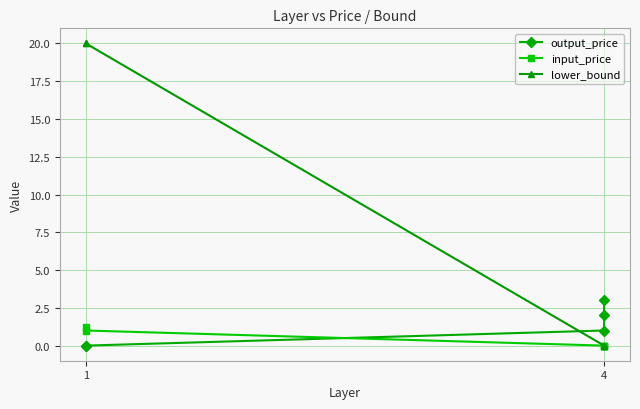

Which label corresponds to the smallest value in the chart?

1